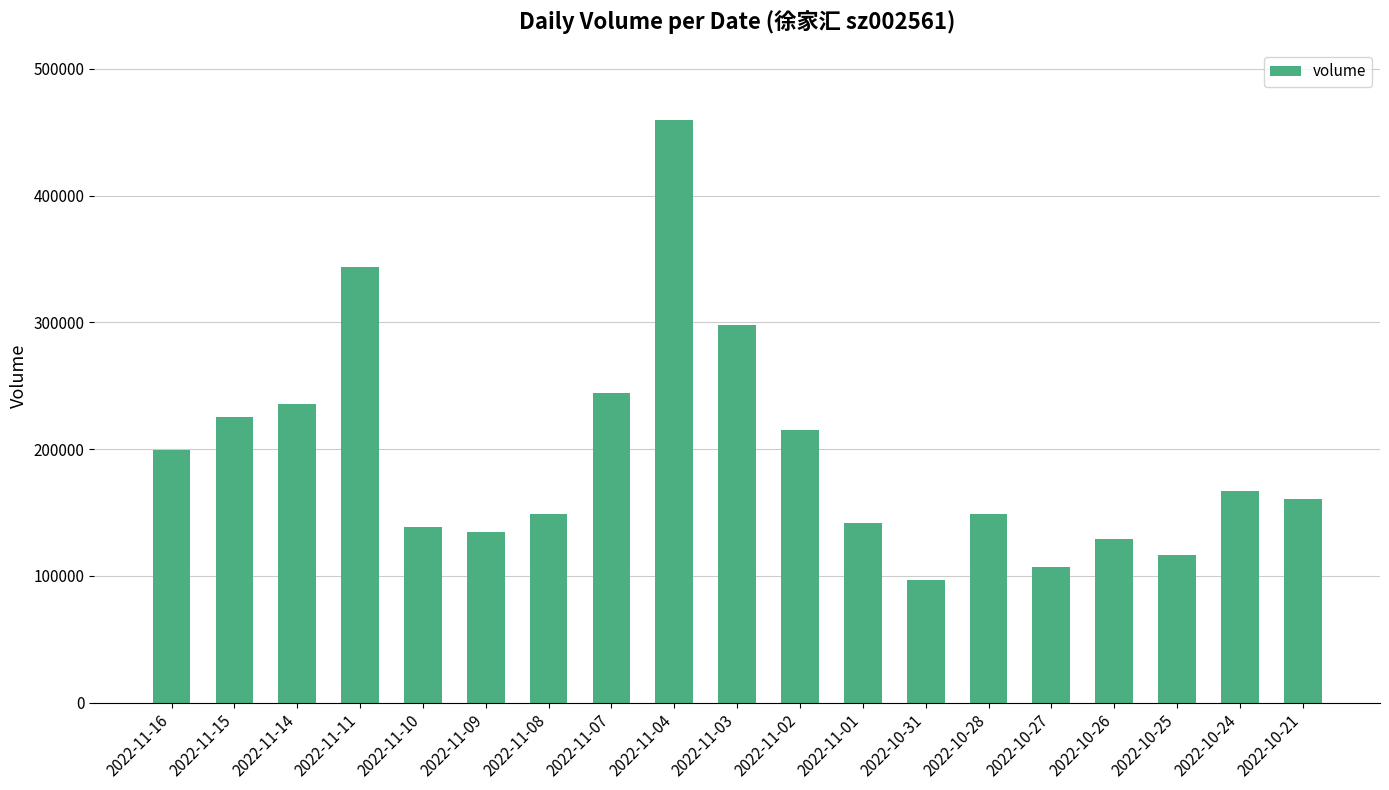

How many data points are less than 160453?

9